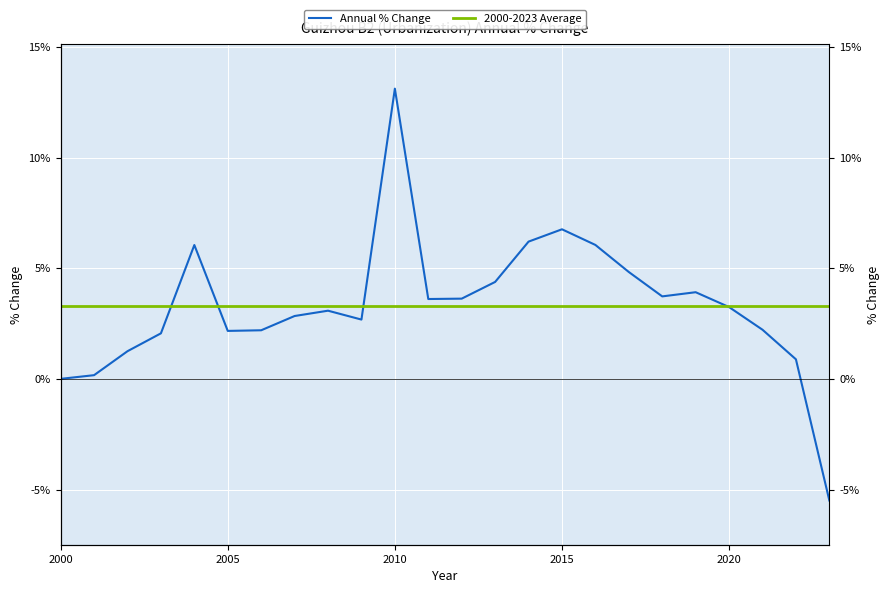

What is the sum of all 2000-2023 Average values?

79.6